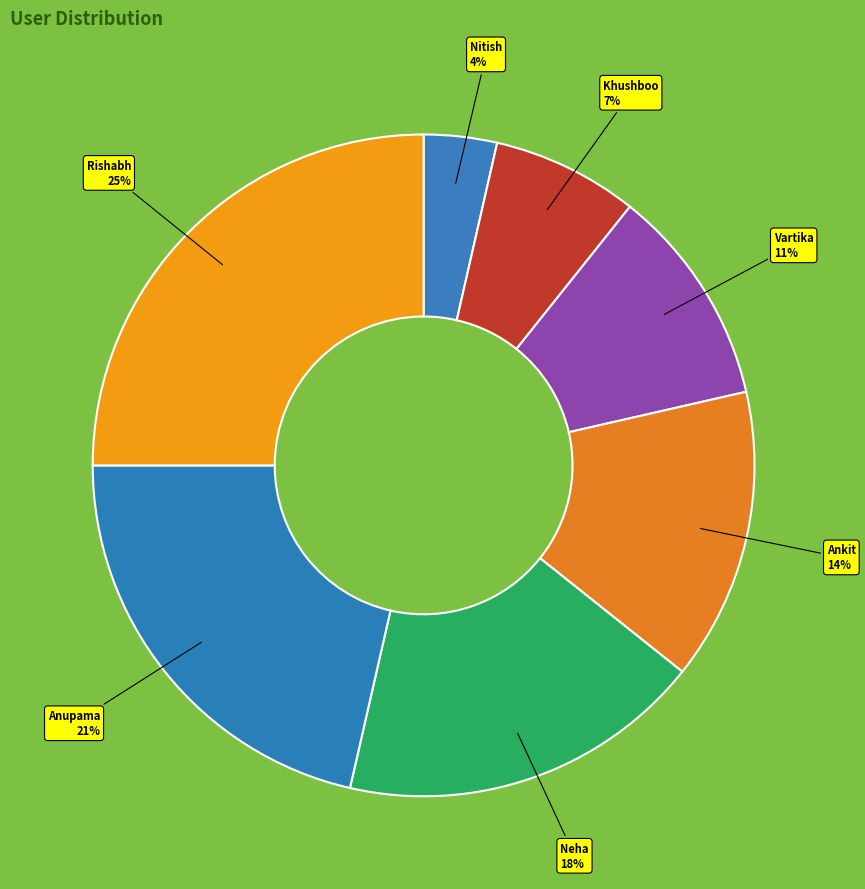

How many segments does this pie chart have?

7